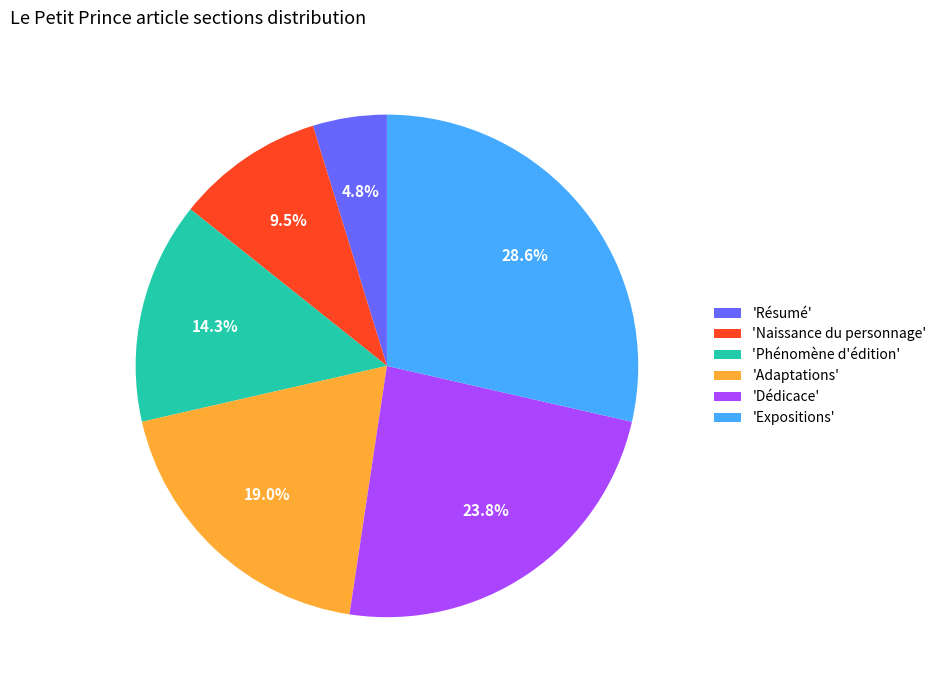

To the nearest percent, what is the average slice percentage?

17%